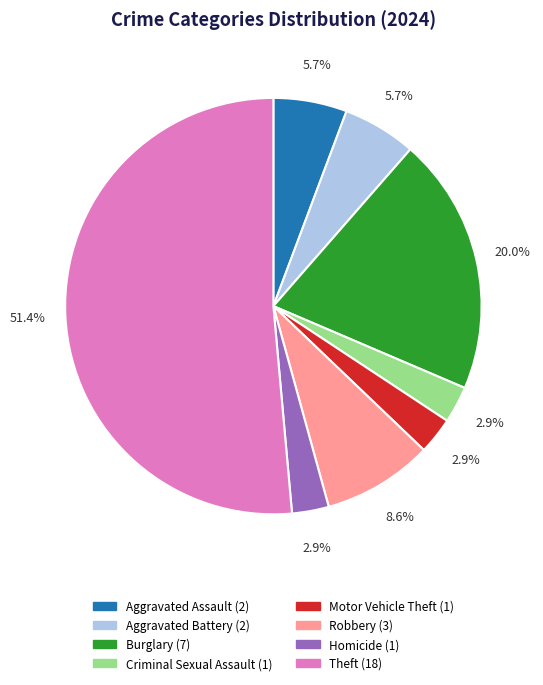

To the nearest percent, what is the combined percentage of Motor Vehicle Theft and Aggravated Battery?

9%